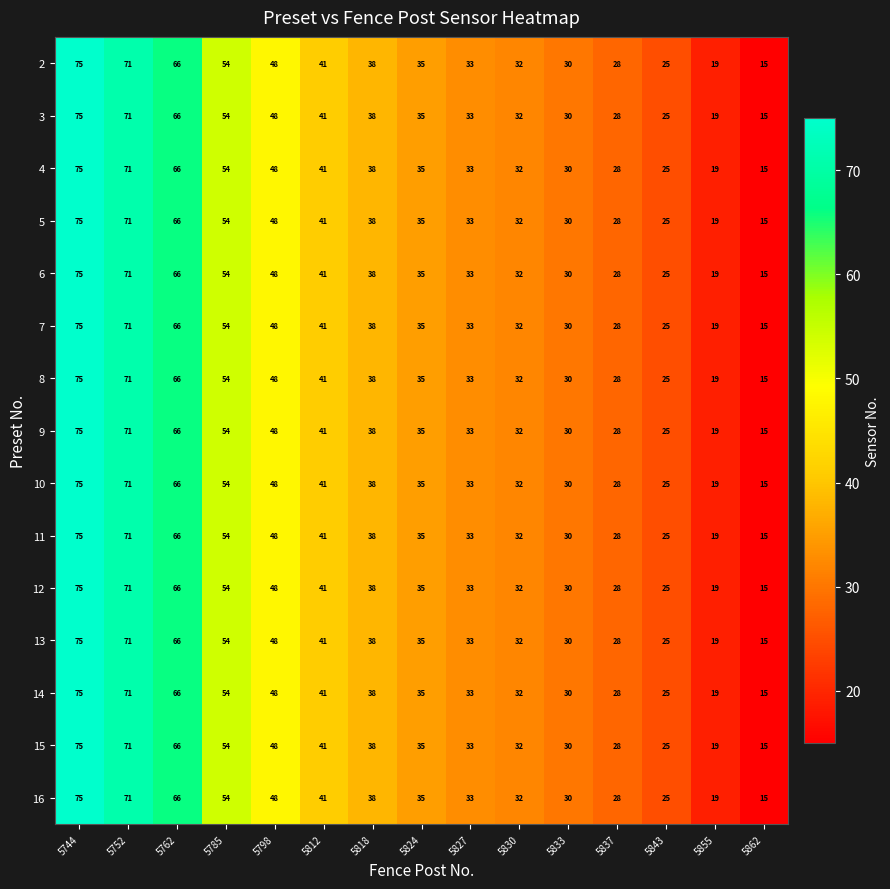

Which category has the lowest value across all series?

5862